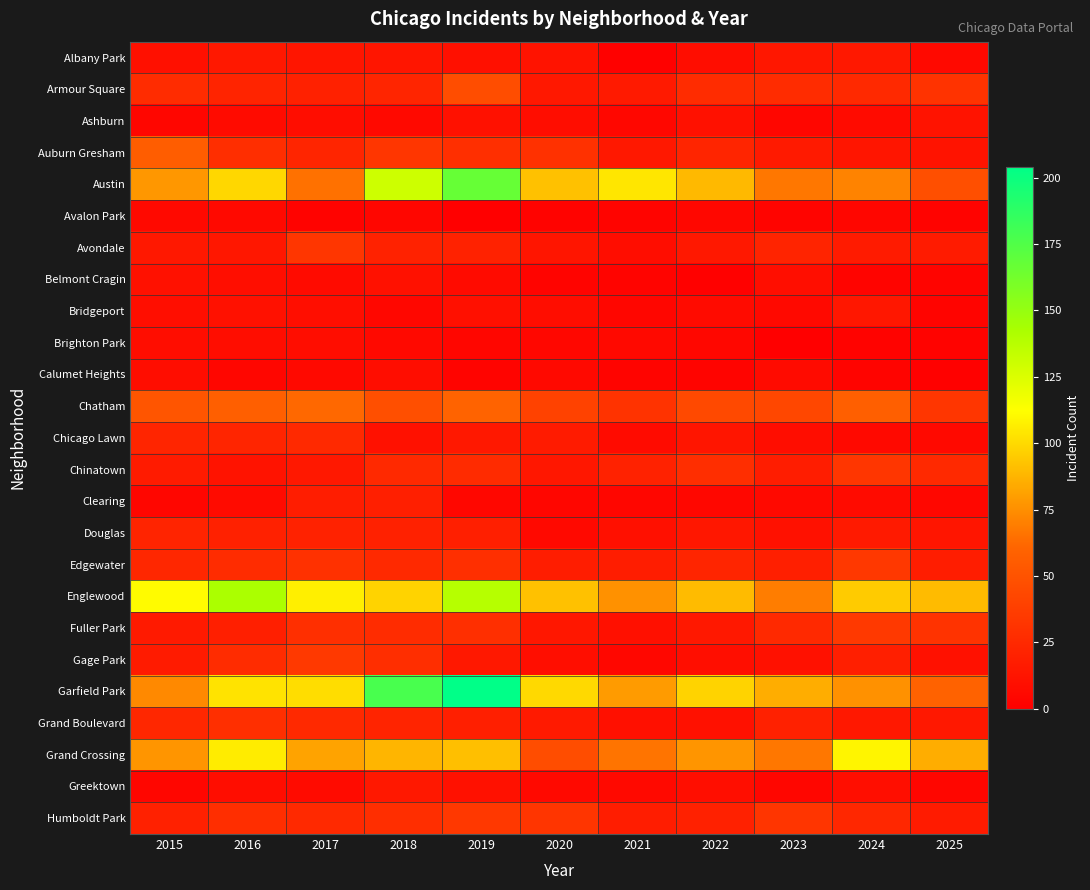

Reading left to right, extract all data points from this chart.

Albany Park: 2015=10	2016=15	2017=13	2018=13	2019=10	2020=12	2021=1	2022=8	2023=14	2024=15	2025=6
Armour Square: 2015=27	2016=22	2017=20	2018=23	2019=47	2020=15	2021=16	2022=27	2023=27	2024=25	2025=31
Ashburn: 2015=4	2016=7	2017=8	2018=6	2019=11	2020=8	2021=5	2022=11	2023=4	2024=7	2025=12
Auburn Gresham: 2015=56	2016=28	2017=23	2018=33	2019=29	2020=30	2021=15	2022=23	2023=16	2024=13	2025=12
Austin: 2015=78	2016=99	2017=65	2018=130	2019=167	2020=92	2021=104	2022=89	2023=67	2024=71	2025=48
Avalon Park: 2015=6	2016=6	2017=2	2018=4	2019=0	2020=2	2021=3	2022=5	2023=3	2024=4	2025=2
Avondale: 2015=15	2016=14	2017=33	2018=21	2019=21	2020=13	2021=8	2022=15	2023=22	2024=17	2025=17
Belmont Cragin: 2015=11	2016=9	2017=7	2018=11	2019=7	2020=3	2021=3	2022=1	2023=9	2024=3	2025=3
Bridgeport: 2015=9	2016=11	2017=9	2018=5	2019=10	2020=8	2021=4	2022=7	2023=6	2024=14	2025=3
Brighton Park: 2015=8	2016=8	2017=8	2018=6	2019=4	2020=5	2021=6	2022=5	2023=0	2024=2	2025=2
Calumet Heights: 2015=8	2016=4	2017=6	2018=8	2019=3	2020=6	2021=3	2022=3	2023=7	2024=3	2025=1
Chatham: 2015=51	2016=57	2017=62	2018=48	2019=60	2020=40	2021=31	2022=44	2023=43	2024=57	2025=33
Chicago Lawn: 2015=23	2016=23	2017=25	2018=11	2019=15	2020=17	2021=7	2022=13	2023=8	2024=6	2025=6
Chinatown: 2015=17	2016=12	2017=15	2018=25	2019=26	2020=14	2021=21	2022=28	2023=18	2024=33	2025=25
Clearing: 2015=4	2016=7	2017=18	2018=19	2019=5	2020=4	2021=4	2022=5	2023=6	2024=7	2025=5
Douglas: 2015=22	2016=20	2017=21	2018=20	2019=19	2020=6	2021=10	2022=14	2023=11	2024=16	2025=13
Edgewater: 2015=24	2016=27	2017=30	2018=25	2019=29	2020=18	2021=18	2022=23	2023=19	2024=34	2025=18
Englewood: 2015=111	2016=142	2017=107	2018=98	2019=138	2020=92	2021=76	2022=90	2023=69	2024=95	2025=90
Fuller Park: 2015=16	2016=19	2017=29	2018=27	2019=29	2020=14	2021=10	2022=15	2023=25	2024=35	2025=31
Gage Park: 2015=17	2016=27	2017=35	2018=28	2019=15	2020=9	2021=5	2022=9	2023=11	2024=19	2025=11
Garfield Park: 2015=73	2016=103	2017=101	2018=178	2019=204	2020=100	2021=79	2022=98	2023=85	2024=76	2025=59
Grand Boulevard: 2015=24	2016=29	2017=25	2018=22	2019=19	2020=16	2021=10	2022=11	2023=20	2024=15	2025=15
Grand Crossing: 2015=77	2016=106	2017=82	2018=88	2019=91	2020=47	2021=66	2022=77	2023=67	2024=109	2025=85
Greektown: 2015=4	2016=8	2017=7	2018=15	2019=11	2020=6	2021=6	2022=9	2023=4	2024=9	2025=4
Humboldt Park: 2015=20	2016=28	2017=25	2018=28	2019=34	2020=32	2021=18	2022=20	2023=32	2024=24	2025=17